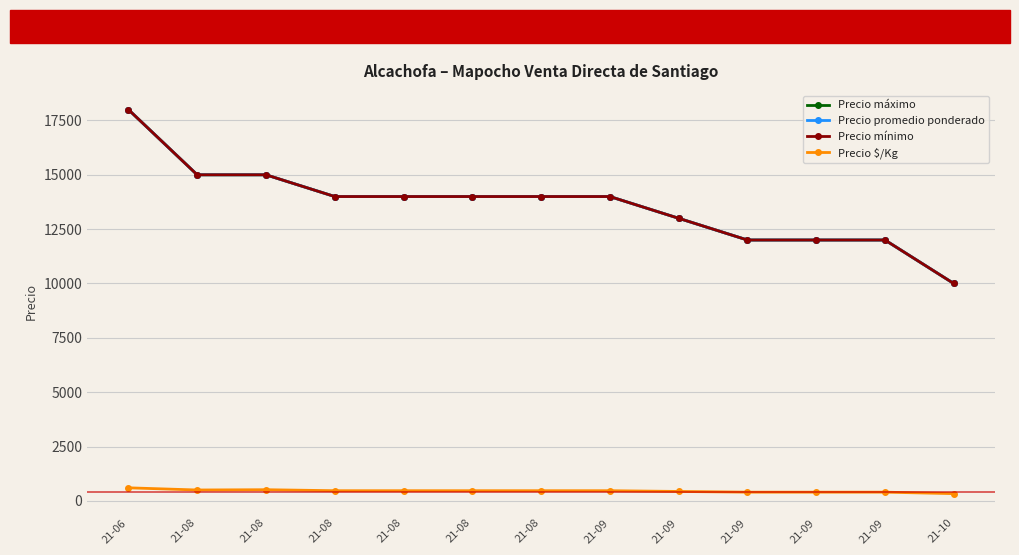

Is this an area chart (filled region under the line)?

No